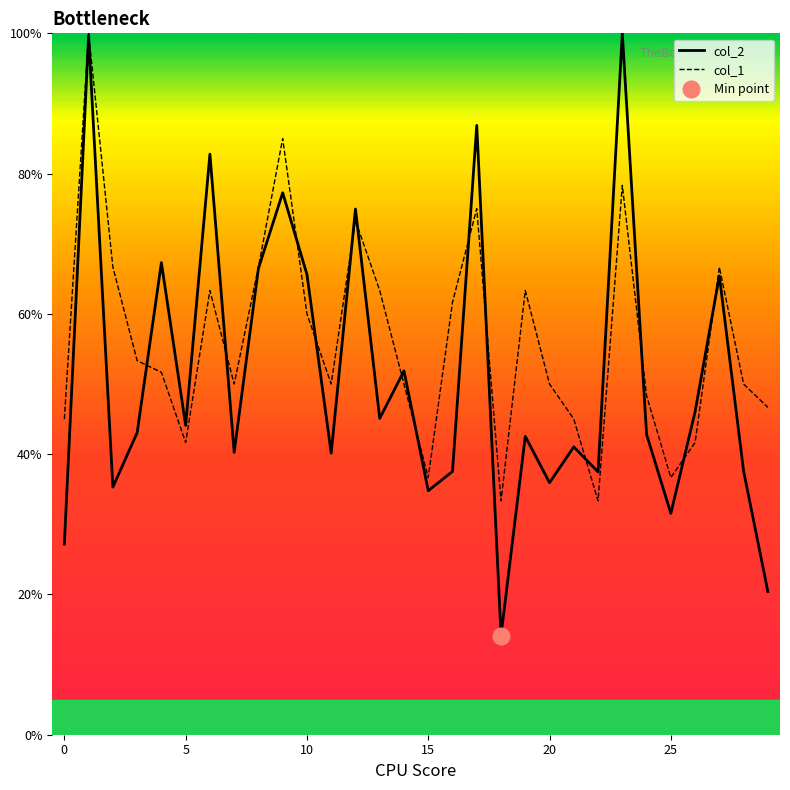

Rank the series at 18 from lowest to highest value.

col_2, col_1